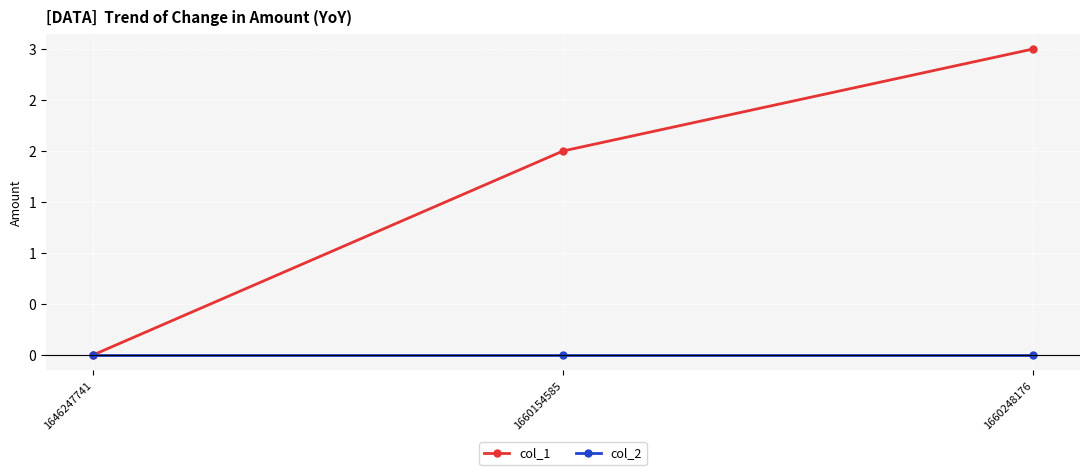

What is the approximate value of col_1 at 1660248176?

3